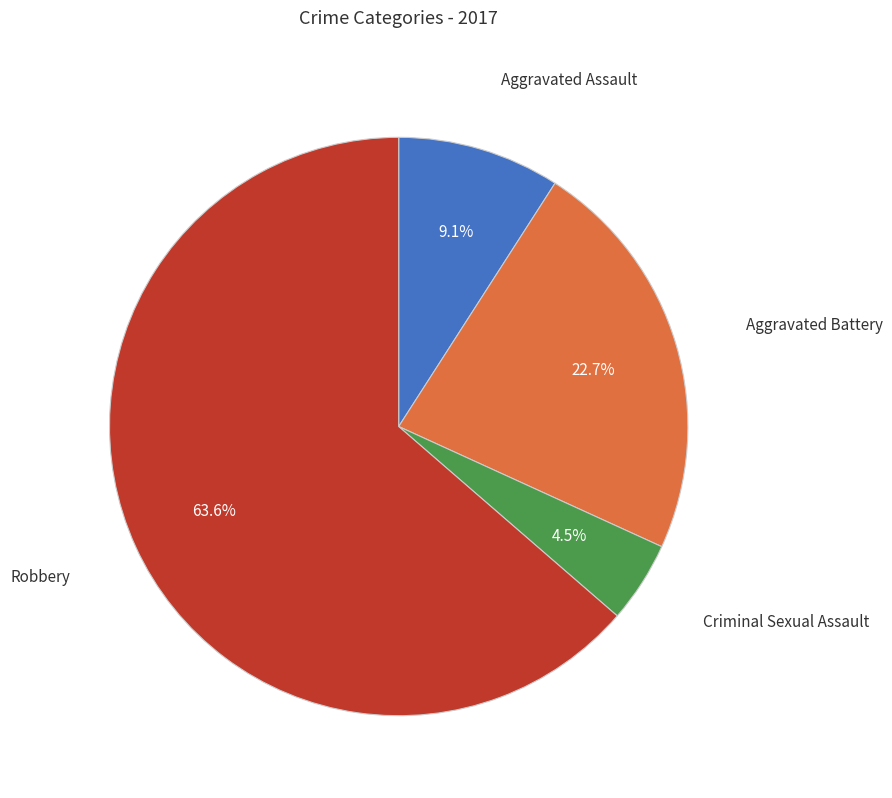

Is there a majority slice in this chart?

Yes